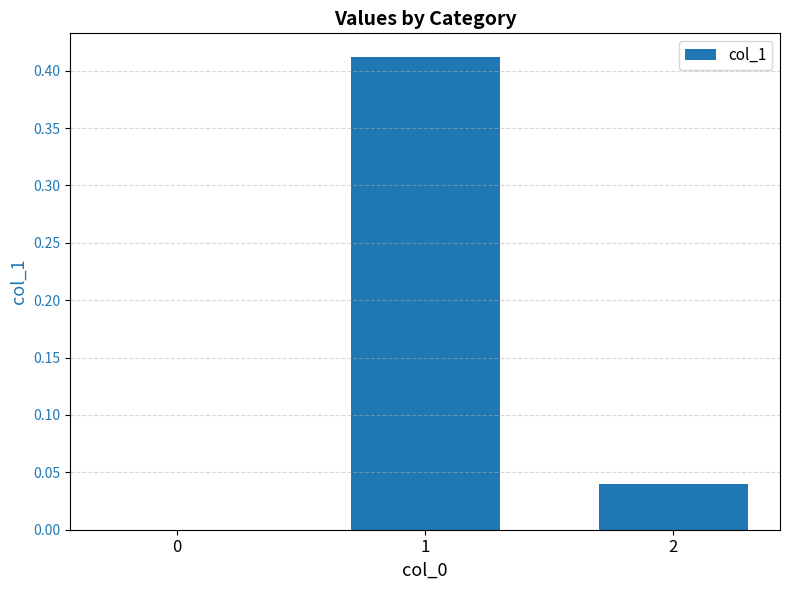

What is the sum of all values?

0.5